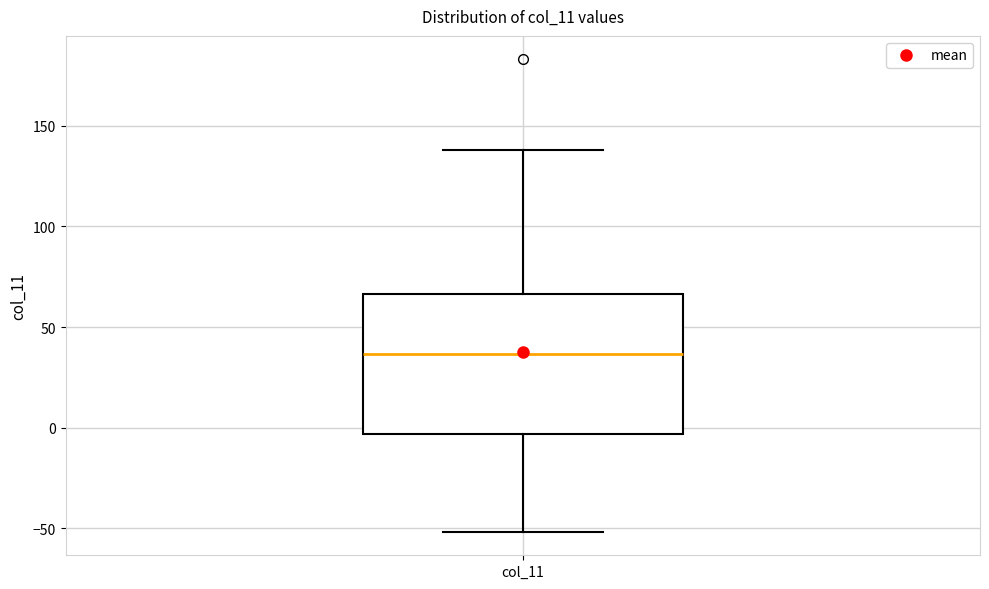

Transcribe this box plot: give where the median line is, the range the box spans, and where the two whiskers end, as read against the y-axis. The values are not printed on the chart, so give them approximately, as read against the axis.

median 35, box -5 to 65, whiskers -50 to 140